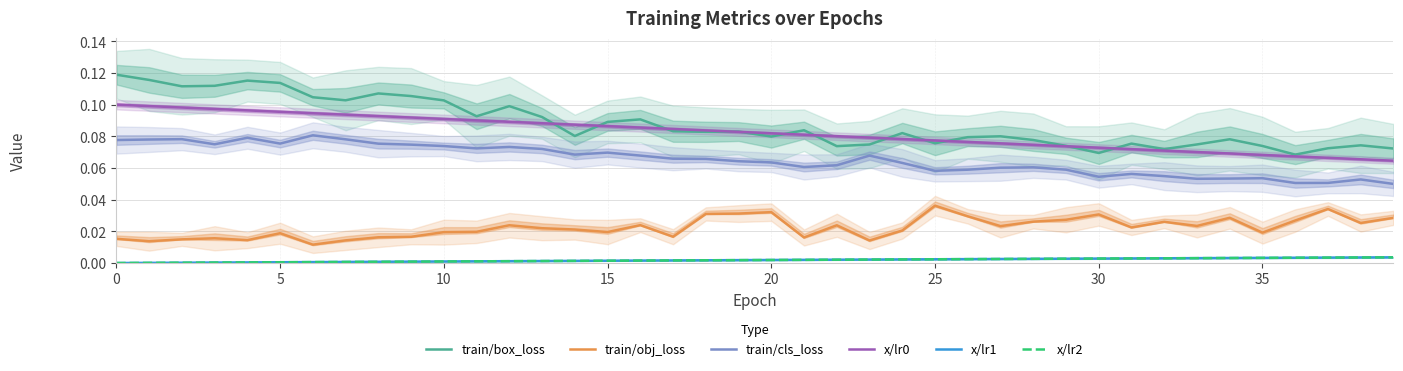

Does the chart display data point markers on the line(s)?

No